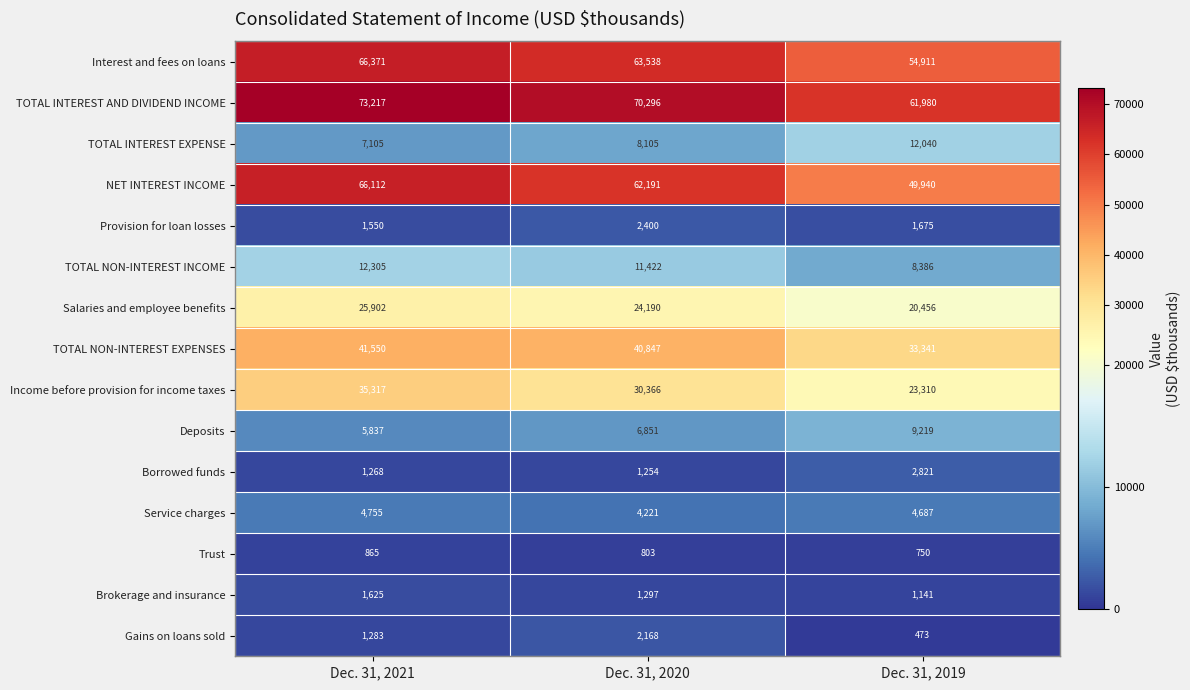

Is it true that Interest and fees on loans equals 54911 at Dec. 31, 2019?

True